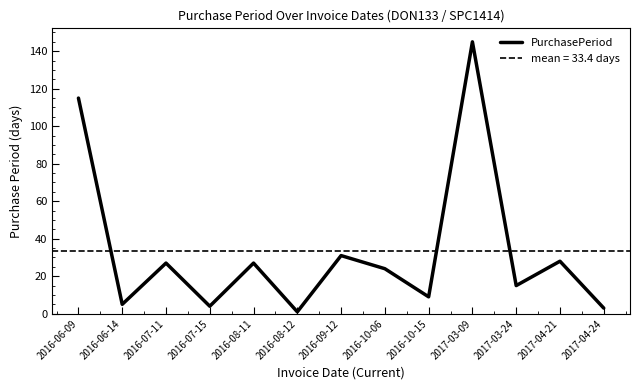

The chart shows a value of 6 at 2016-07-15. True or false?

False